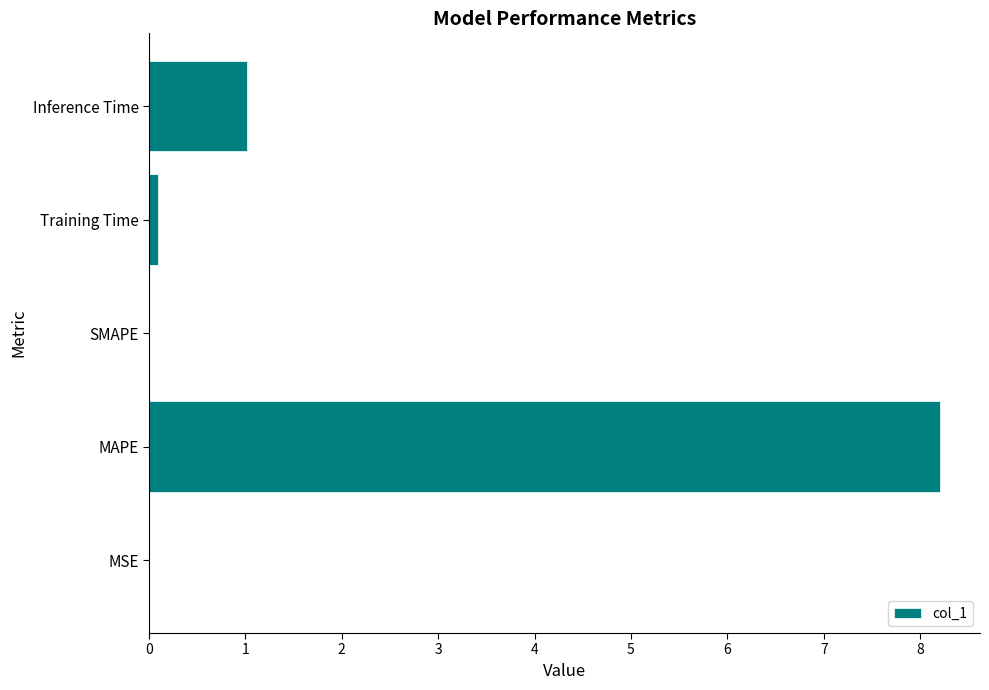

What is the sum of all values?

9.3